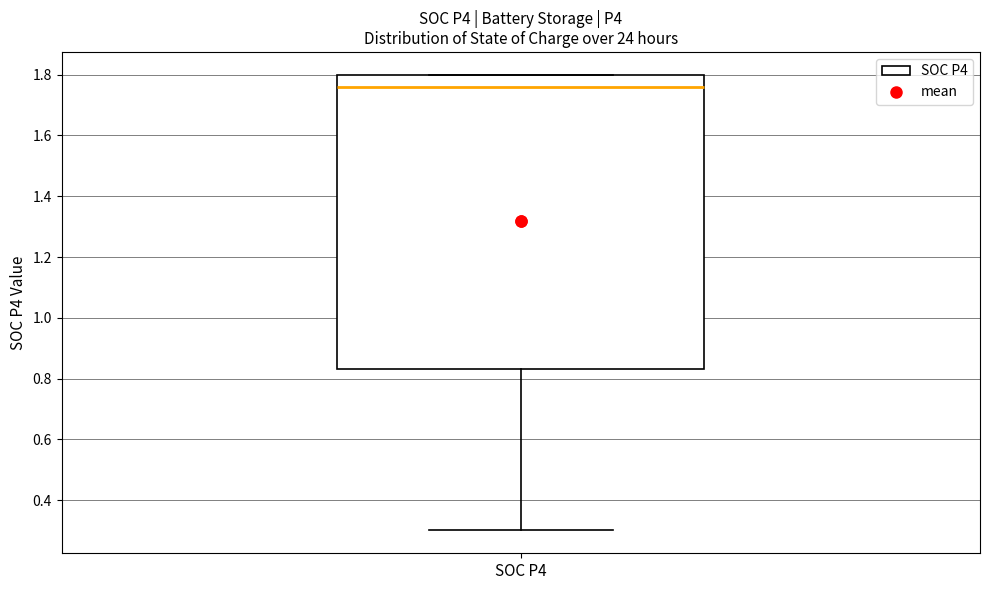

Where is the lower edge of the box for SOC P4 on the y-axis? The values are not printed on the chart, so give them approximately, as read against the axis.

0.84